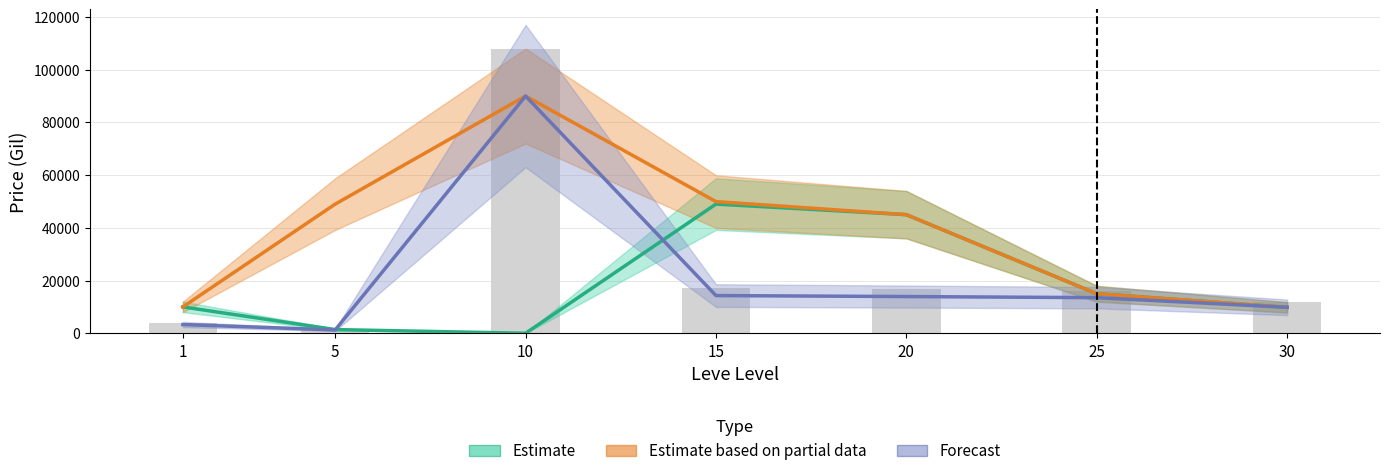

What is the difference between the Forecast values at 15 and 30?

4452